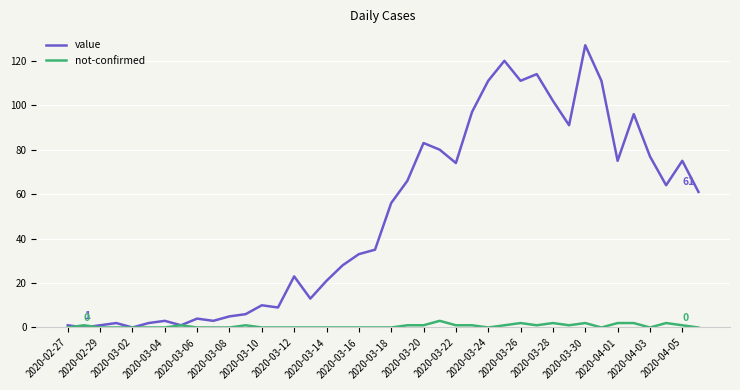

Which series has the largest total across all categories?

value